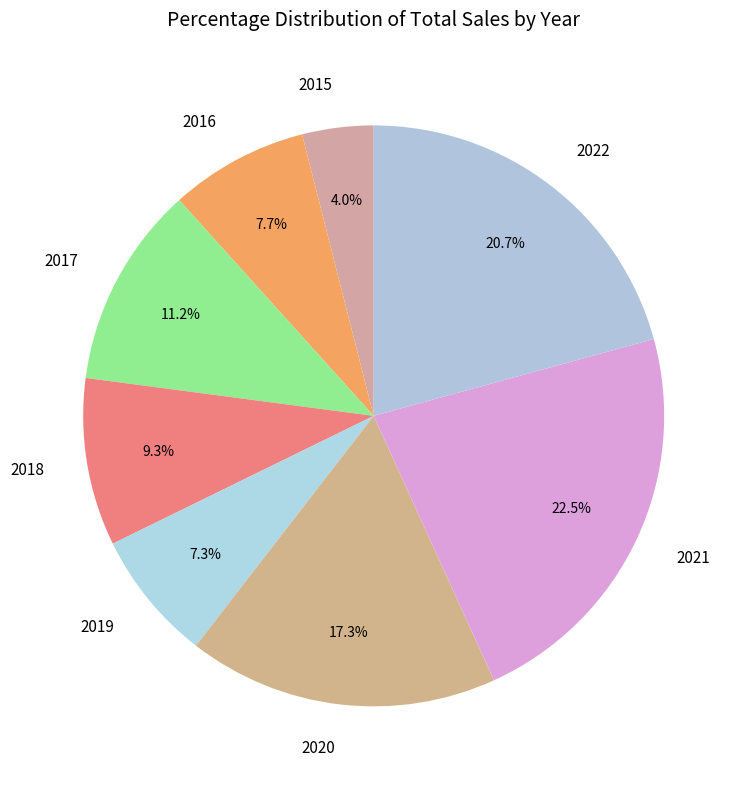

What percentage do 2016 and 2015 together represent?

11.7%